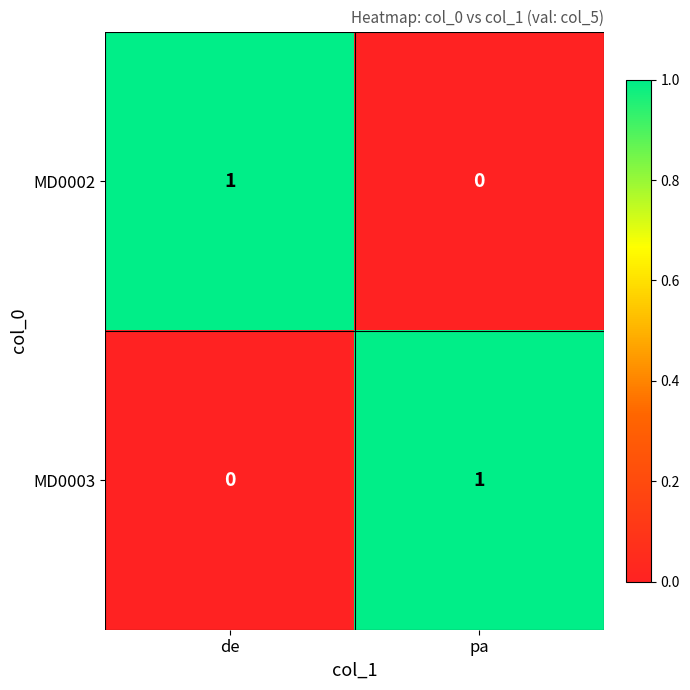

What is the total value across all series at pa?

1